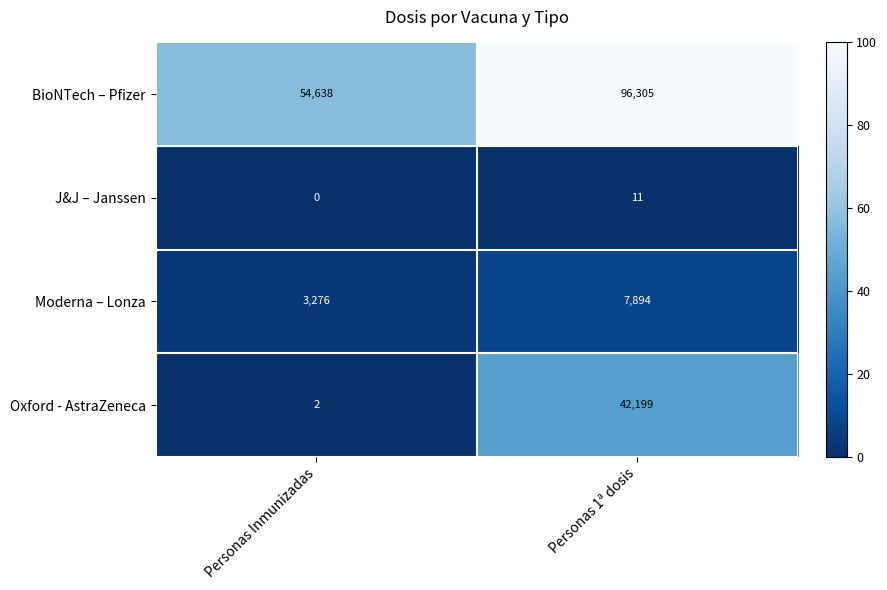

Which category has the highest value in the Moderna – Lonza series?

Personas 1ª dosis